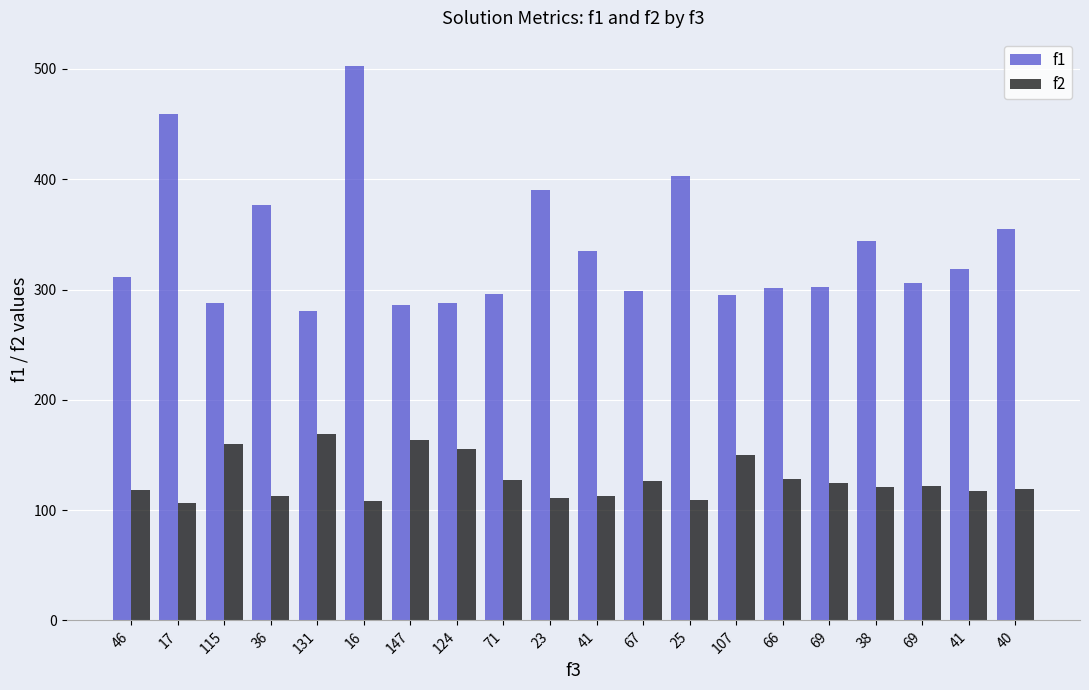

What is the label of the 16th bar from the left?

69